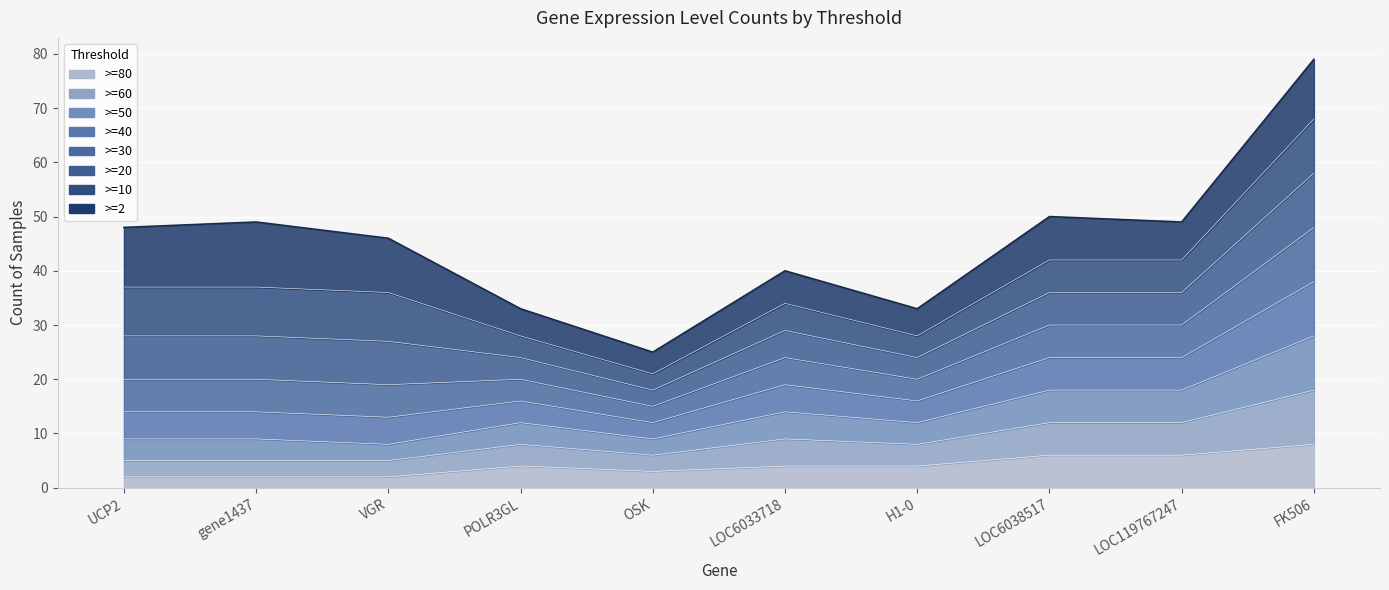

True or false: >=60 and >=80 cross at least once.

False